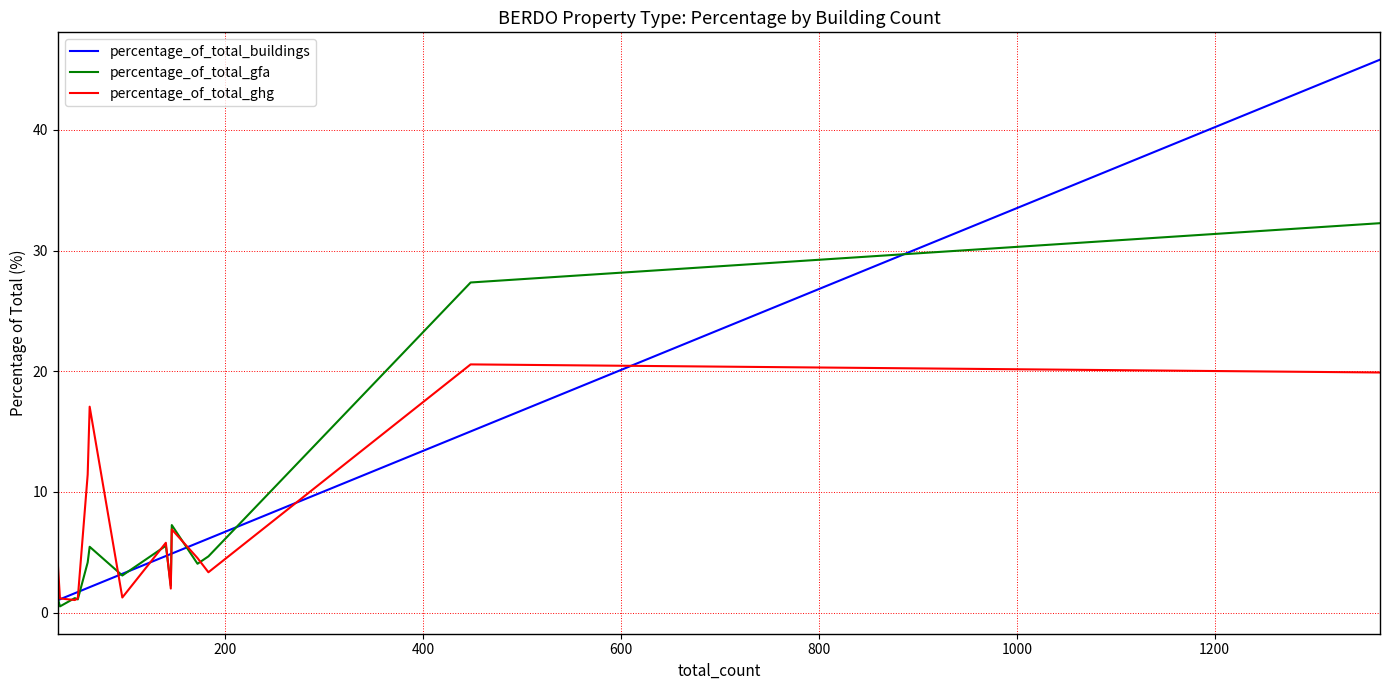

What is the maximum value shown in the chart?

45.8